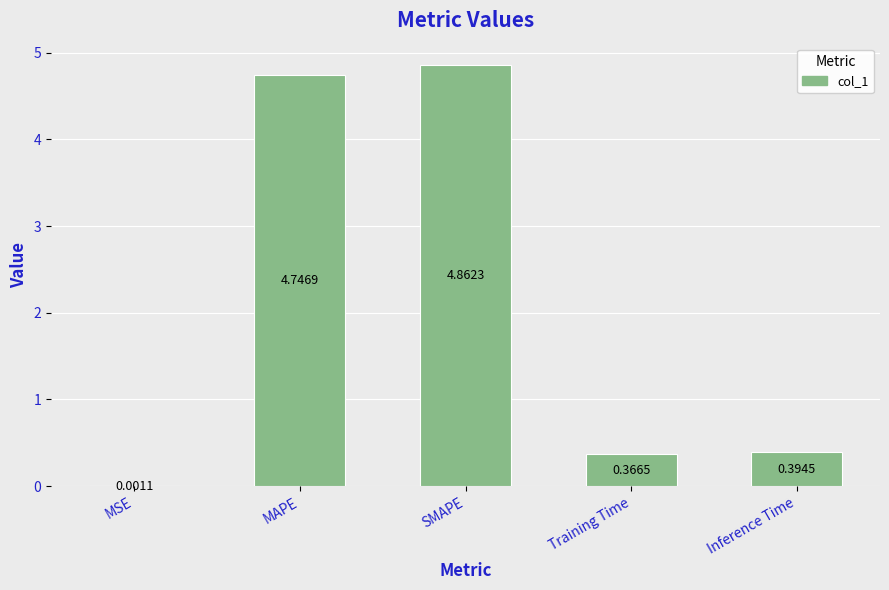

Are the bars horizontal?

No